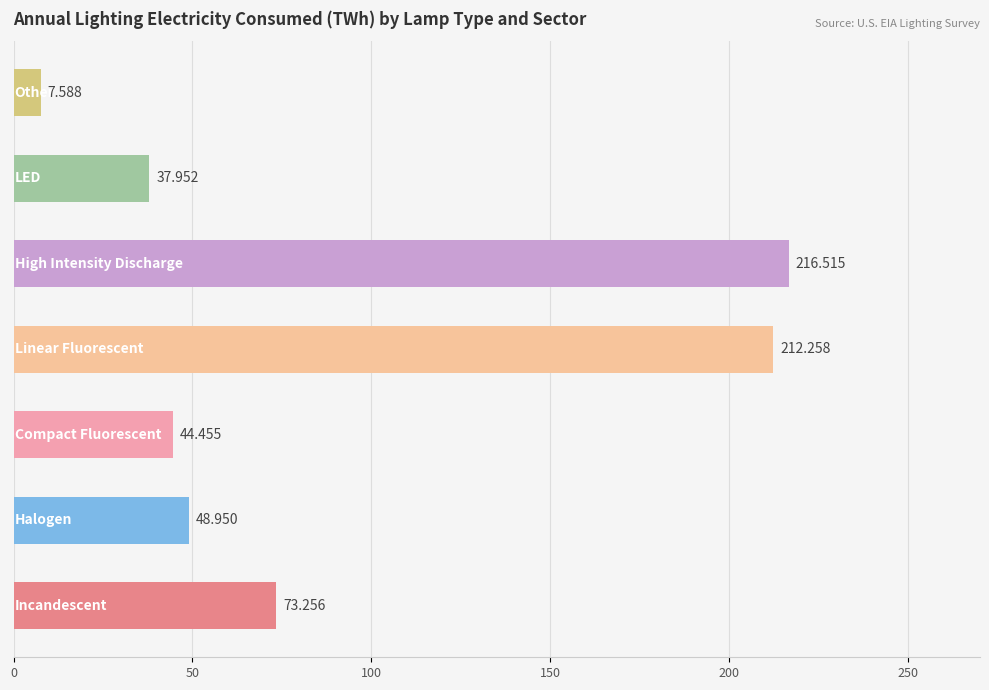

Are the bars horizontal?

Yes